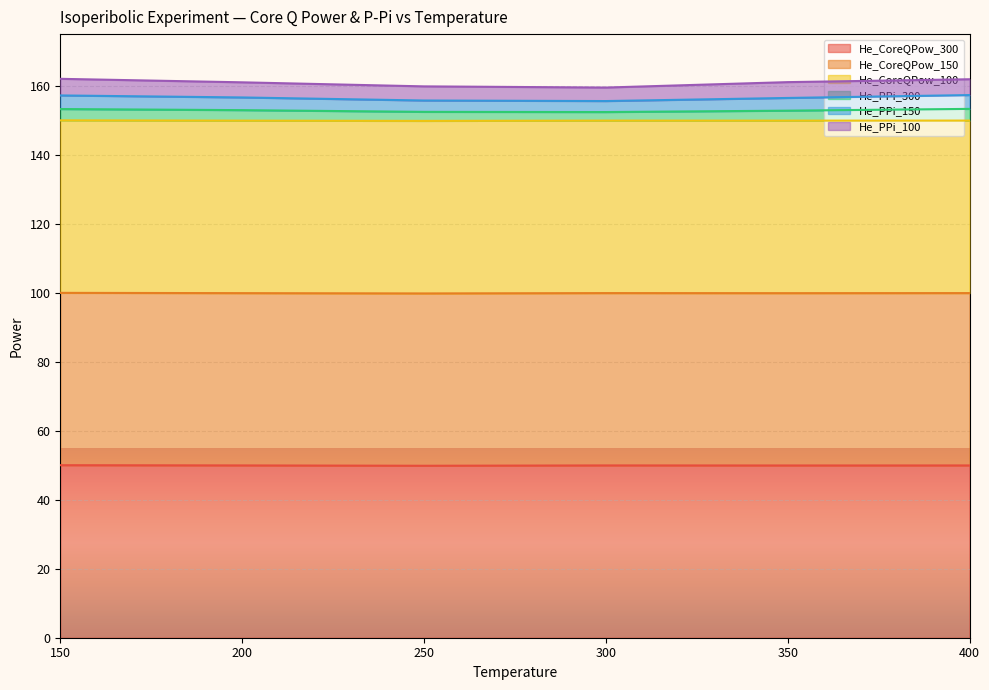

What is the difference between the He_PPi_150 values at 200 and 350?

0.1